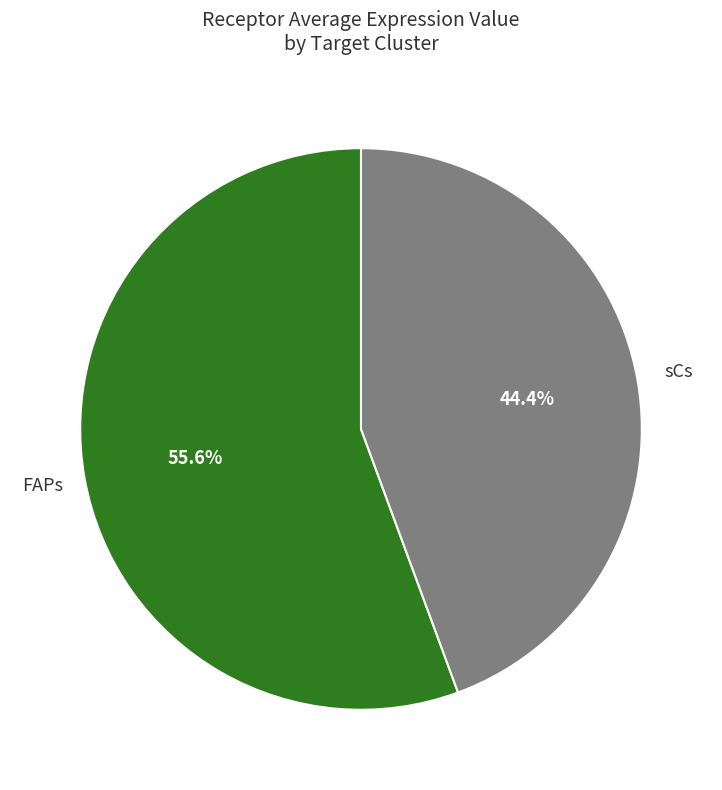

Does any single category account for the majority?

Yes